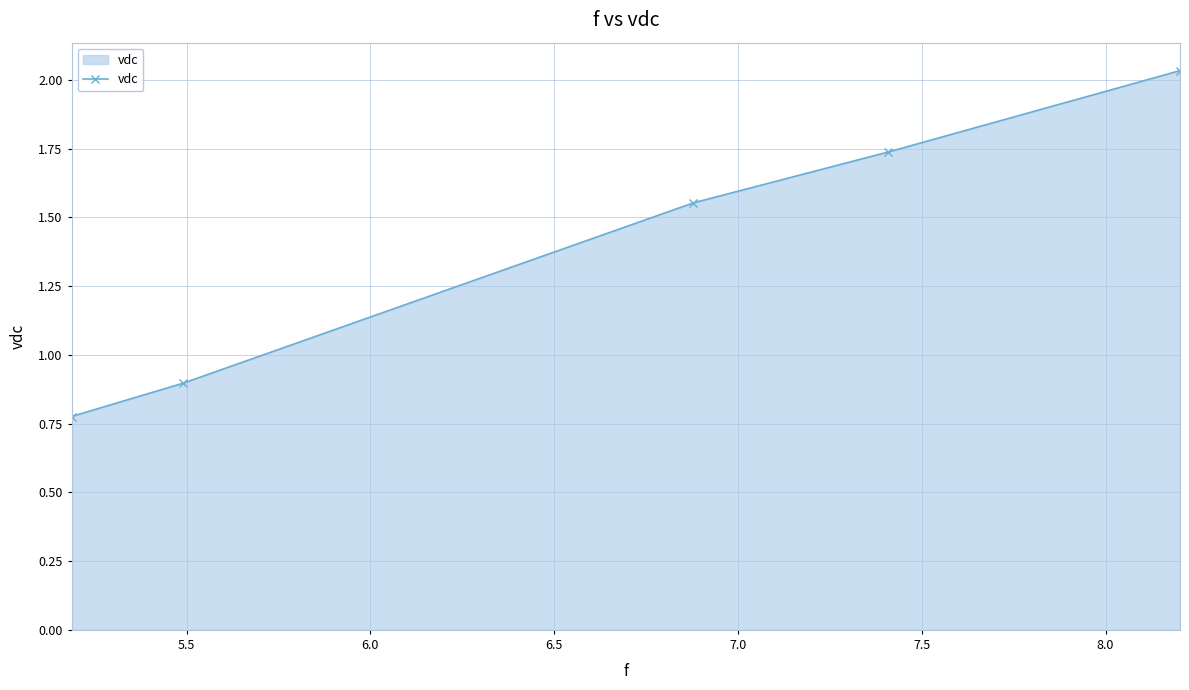

What is the difference between the maximum and minimum values?

1.3